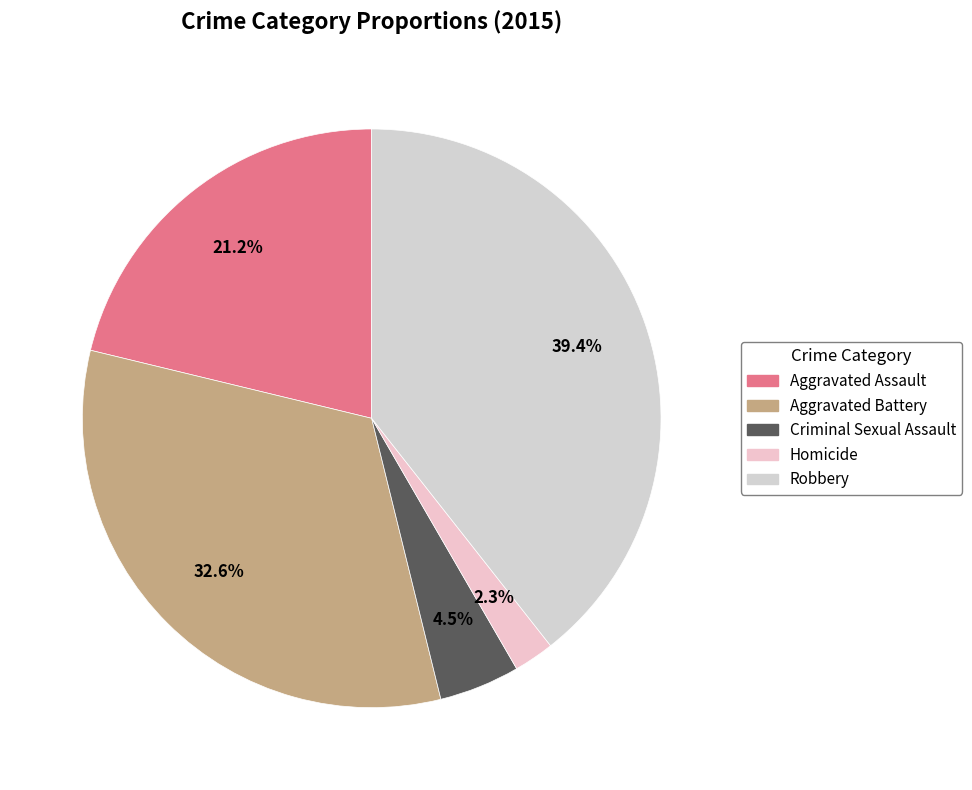

To the nearest percent, what portion does Robbery represent?

39%